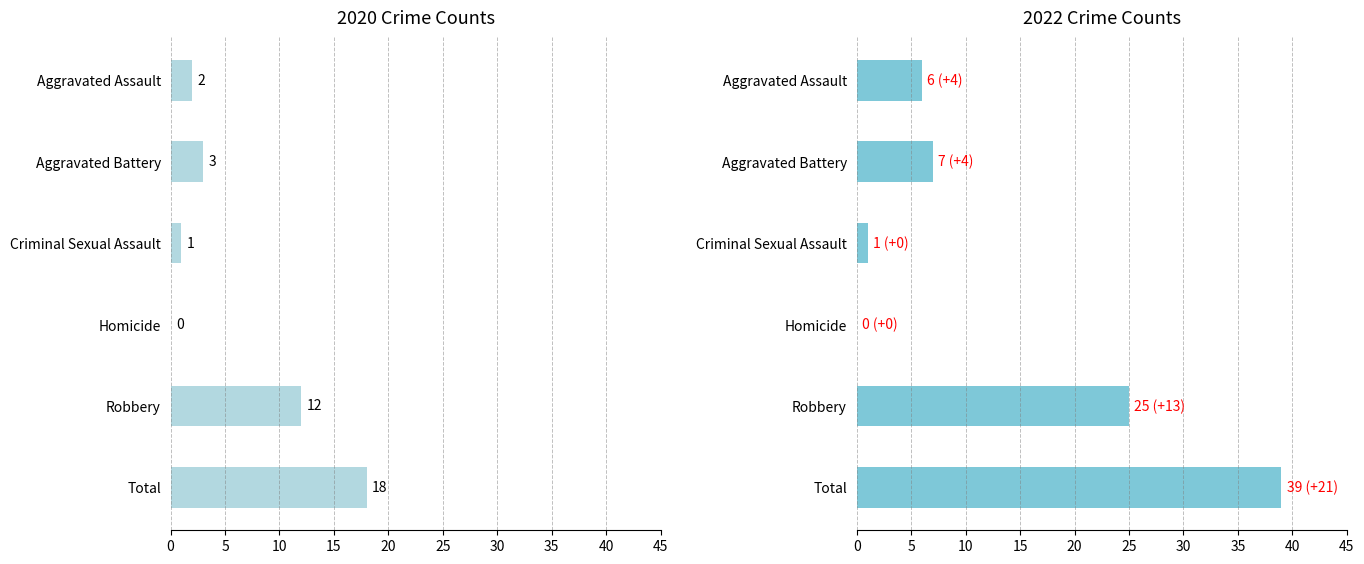

The 2020 series shows 18 at Total. True or false?

True